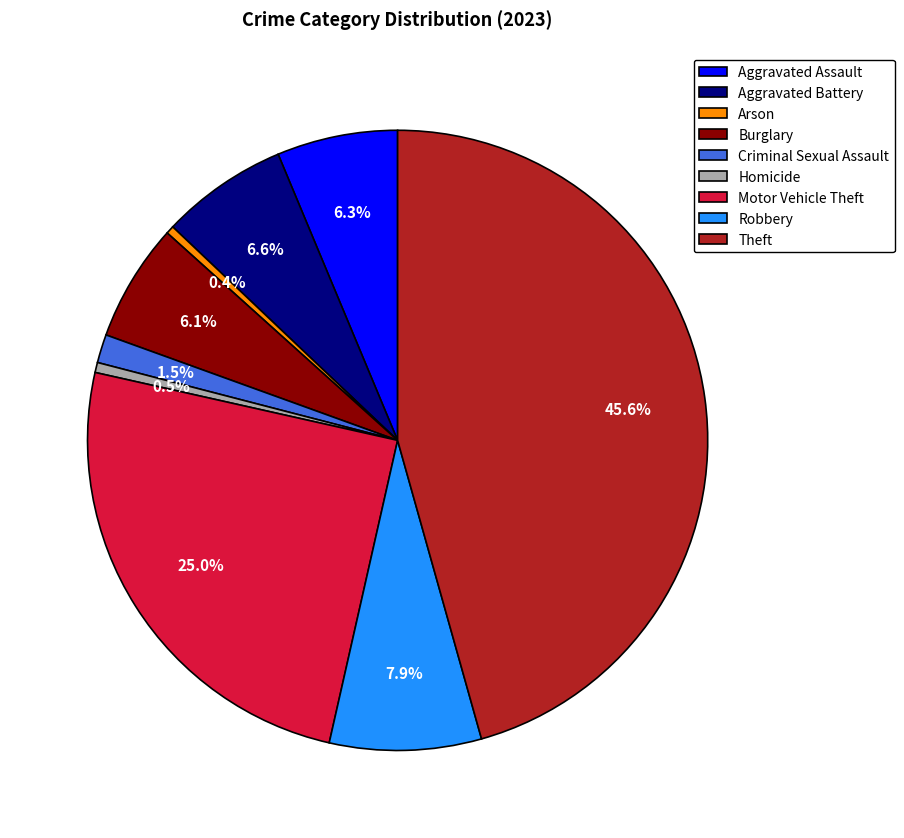

Is there any slice that represents more than half of the pie?

No